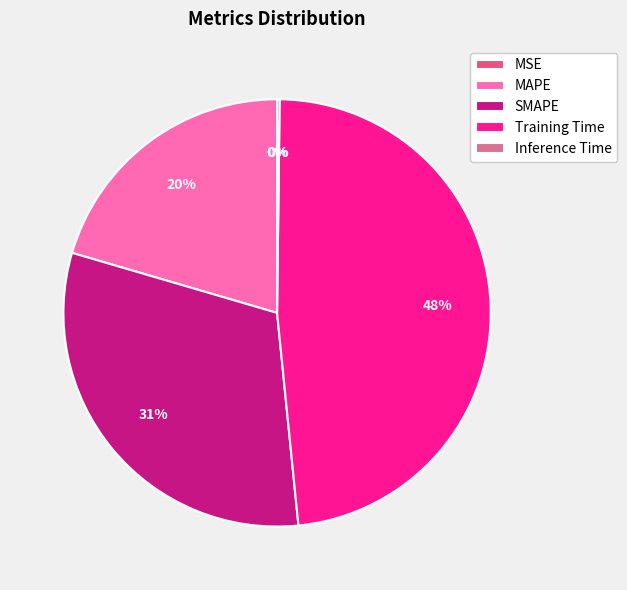

Is it true that SMAPE is 43% of the pie?

False